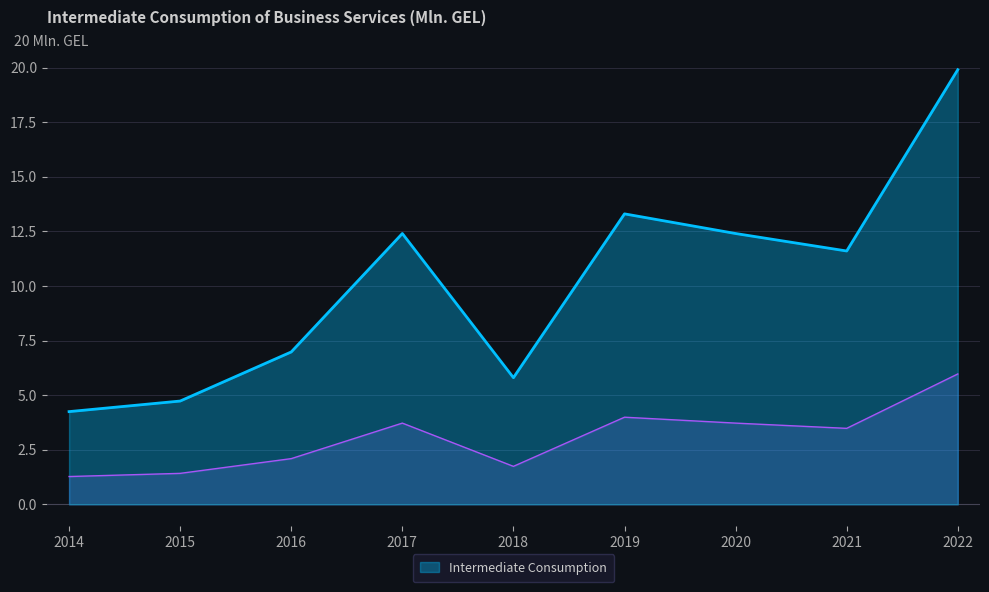

What is the value of the 2nd point from the left?

4.7